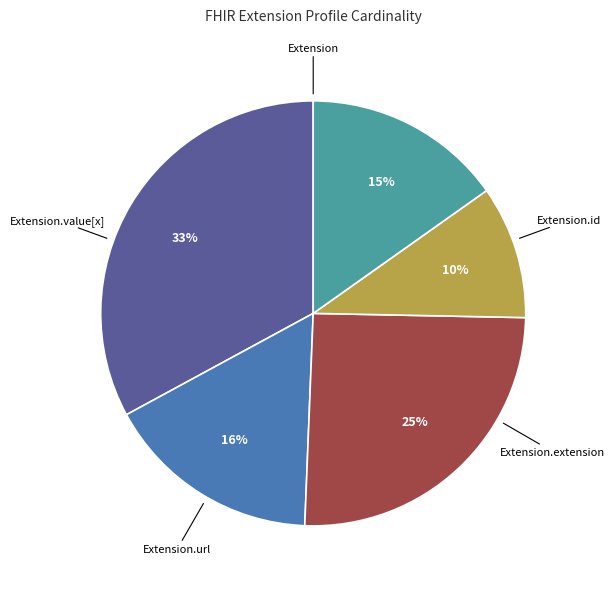

Is there any slice that represents more than half of the pie?

No